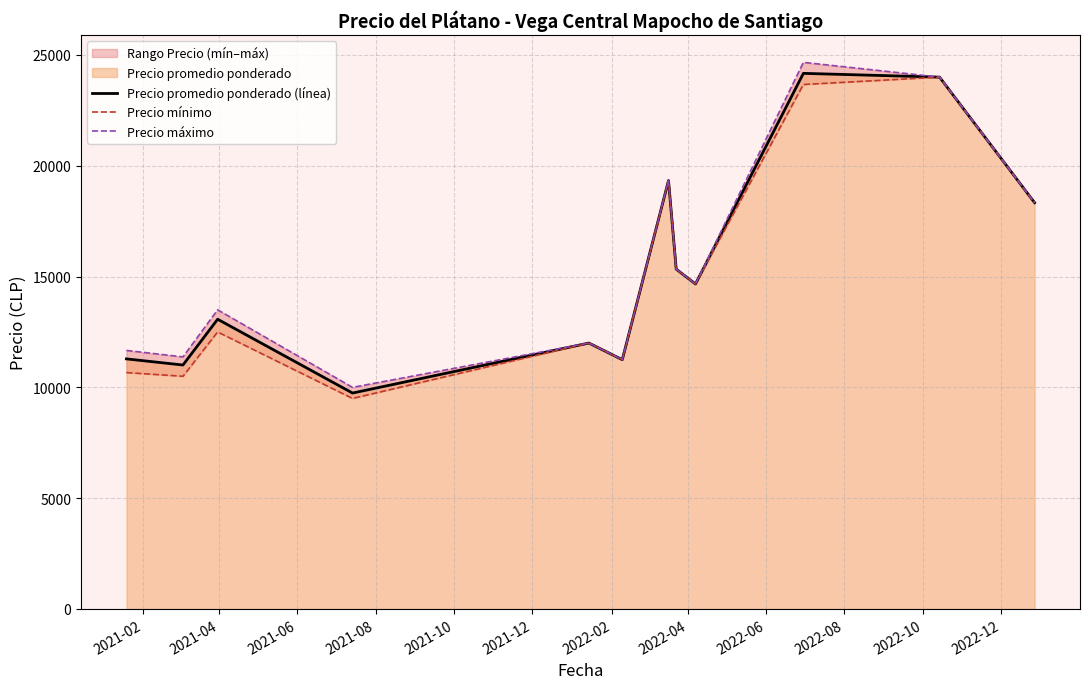

Is it true that Precio mínimo equals 7537.1 at 2022-10?

False